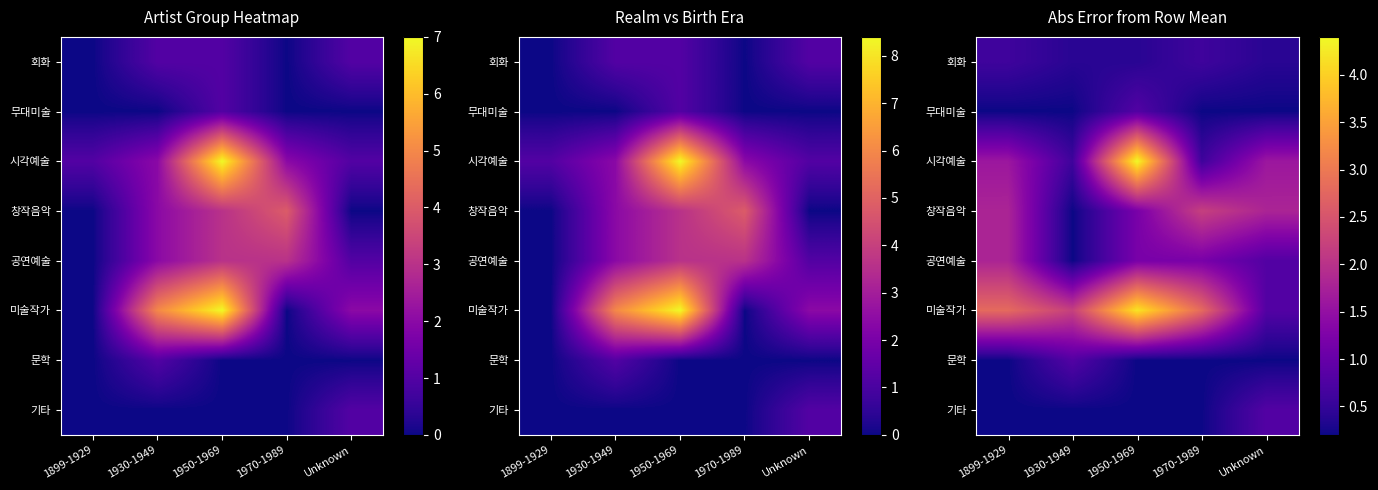

At which category does the chart reach its peak across all series?

1950-1969